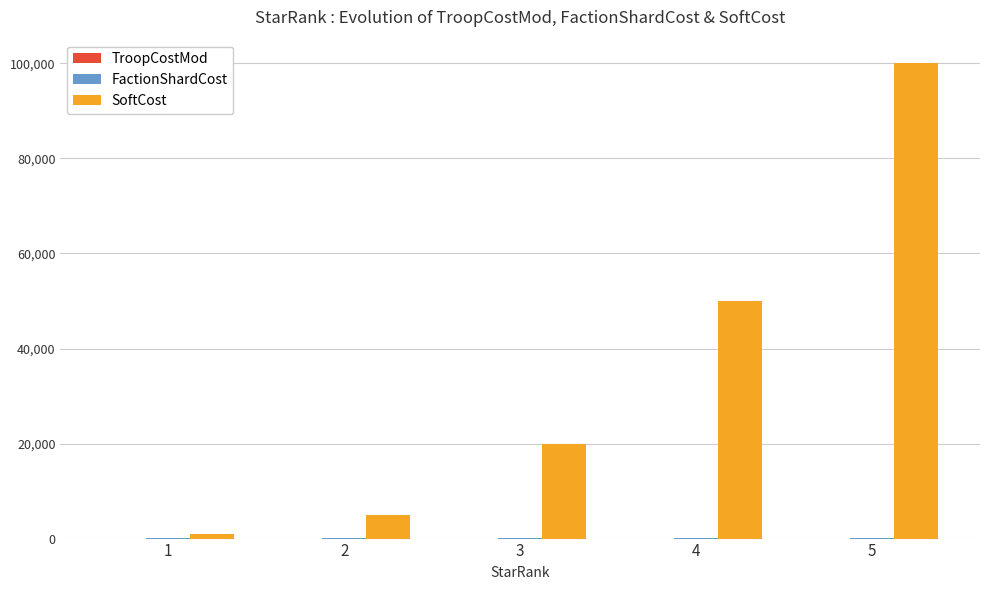

What is the difference between the SoftCost values at 3 and 5?

80000.0